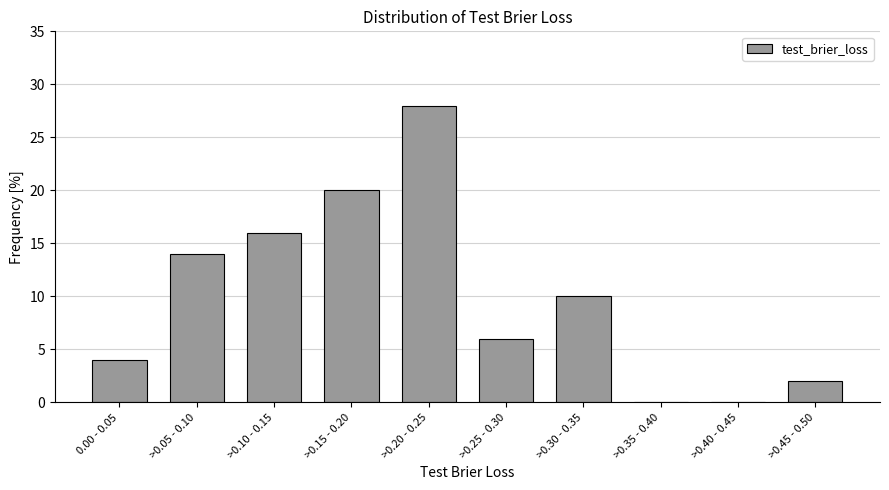

Reading right to left, what are all the values shown in this chart?

>0.45 - 0.50=2.0	>0.40 - 0.45=0.0	>0.35 - 0.40=0.0	>0.30 - 0.35=10.0	>0.25 - 0.30=6.0	>0.20 - 0.25=28.0	>0.15 - 0.20=20.0	>0.10 - 0.15=16.0	>0.05 - 0.10=14.0	0.00 - 0.05=4.0